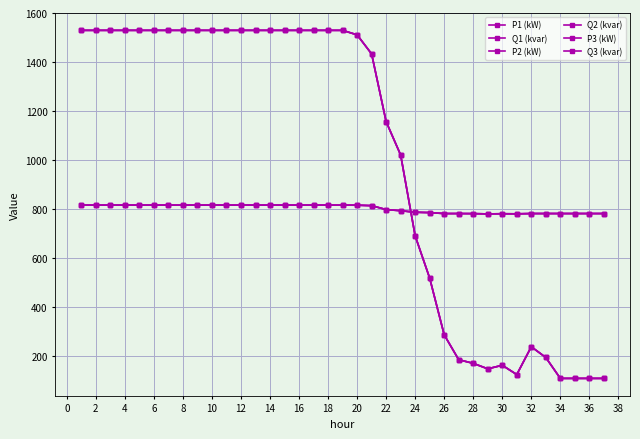

How many intersections are there between Q3 (kvar) and Q1 (kvar)?

1